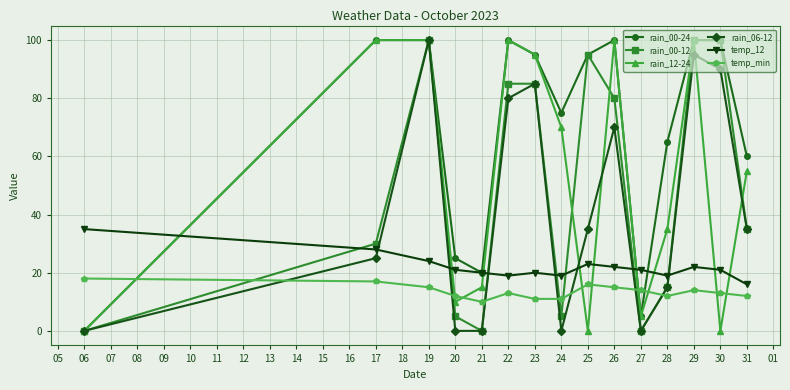

Which series has the largest total across all categories?

rain_00-24